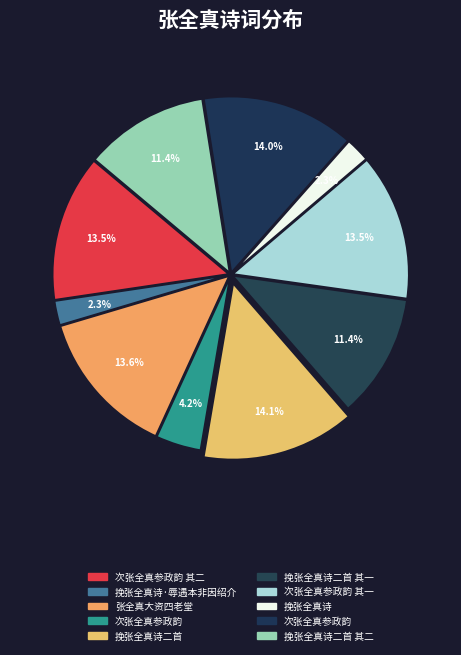

How many slices are in this pie chart?

10